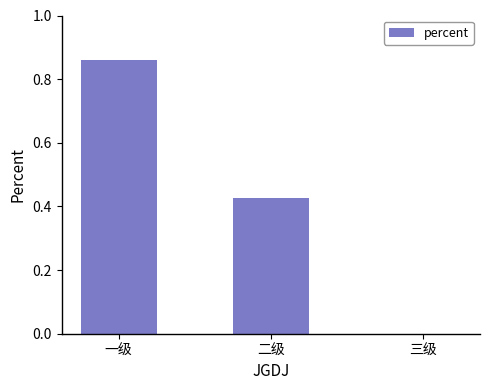

The value at 二级 is 0.1. True or false?

False